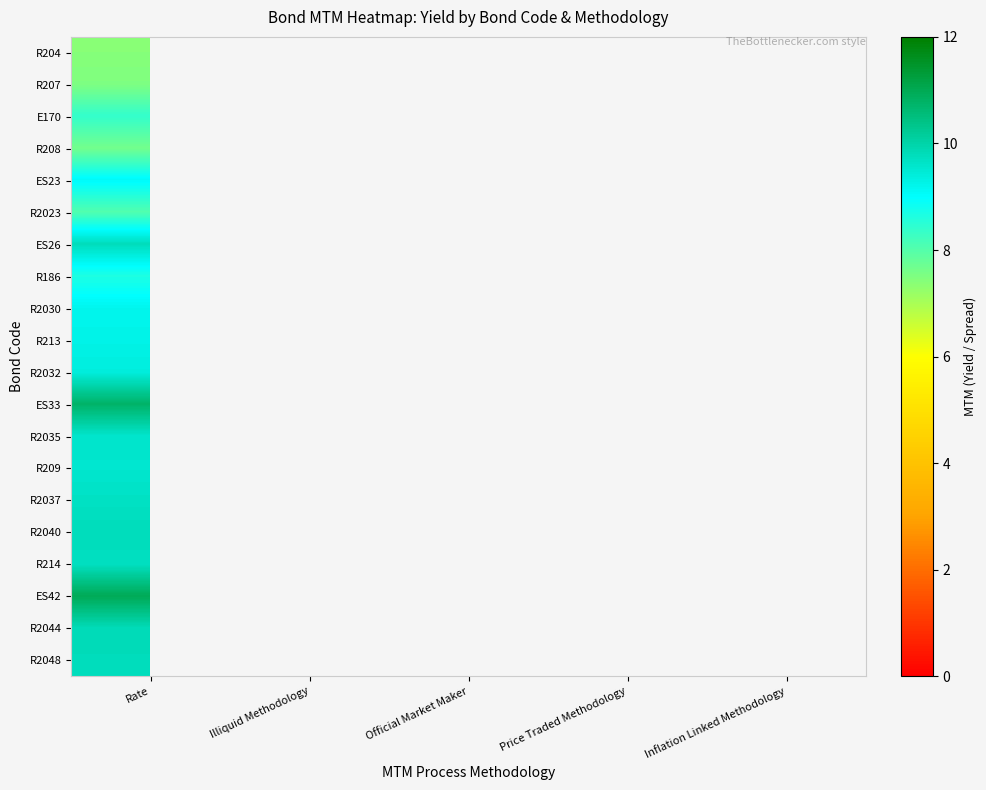

Which category has the lowest value in the R207 series?

Rate